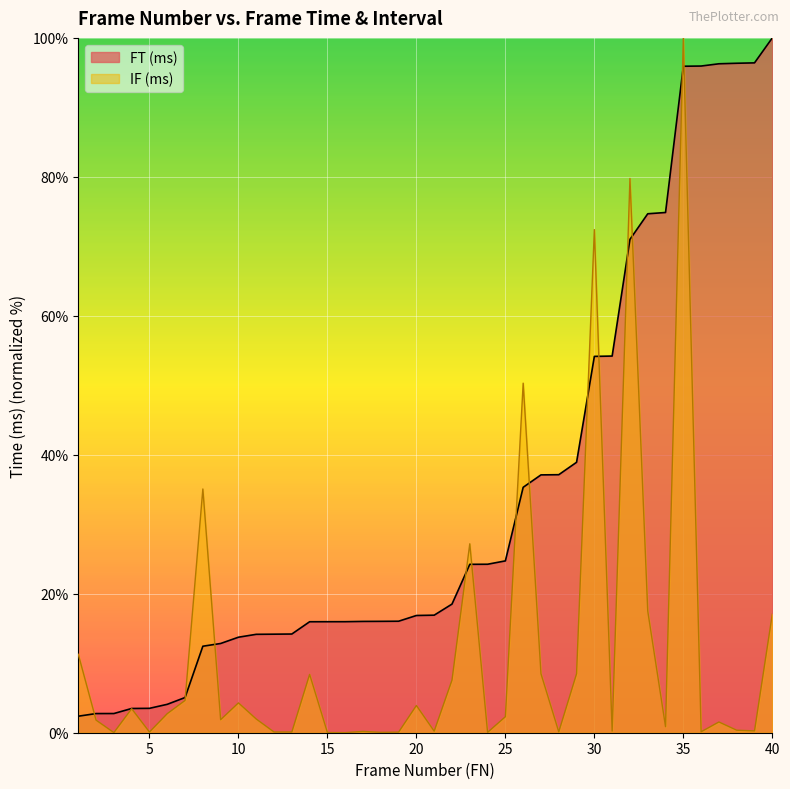

Reading left to right, extract all data points from this chart.

FT (ms): 1=2.4	2=2.8	3=2.8	4=3.5	5=3.5	6=4.1	7=5.1	8=12.4	9=12.8	10=13.7	11=14.2	12=14.2	13=14.2	14=16.0	15=16.0	16=16.0	17=16.0	18=16.0	19=16.0	20=16.9	21=16.9	22=18.5	23=24.2	24=24.2	25=24.7	26=35.3	27=37.1	28=37.1	29=38.9	30=54.2	31=54.2	32=71.0	33=74.7	34=74.9	35=95.9	36=95.9	37=96.3	38=96.3	39=96.4	40=100.0
IF: 1=11.3	2=1.8	3=0.0	4=3.5	5=0.1	6=2.7	7=4.6	8=35.1	9=1.9	10=4.3	11=2.0	12=0.1	13=0.1	14=8.4	15=0.0	16=0.0	17=0.2	18=0.1	19=0.1	20=3.9	21=0.2	22=7.6	23=27.2	24=0.1	25=2.3	26=50.3	27=8.5	28=0.1	29=8.5	30=72.4	31=0.2	32=79.8	33=17.5	34=0.9	35=100.0	36=0.1	37=1.5	38=0.4	39=0.3	40=17.1